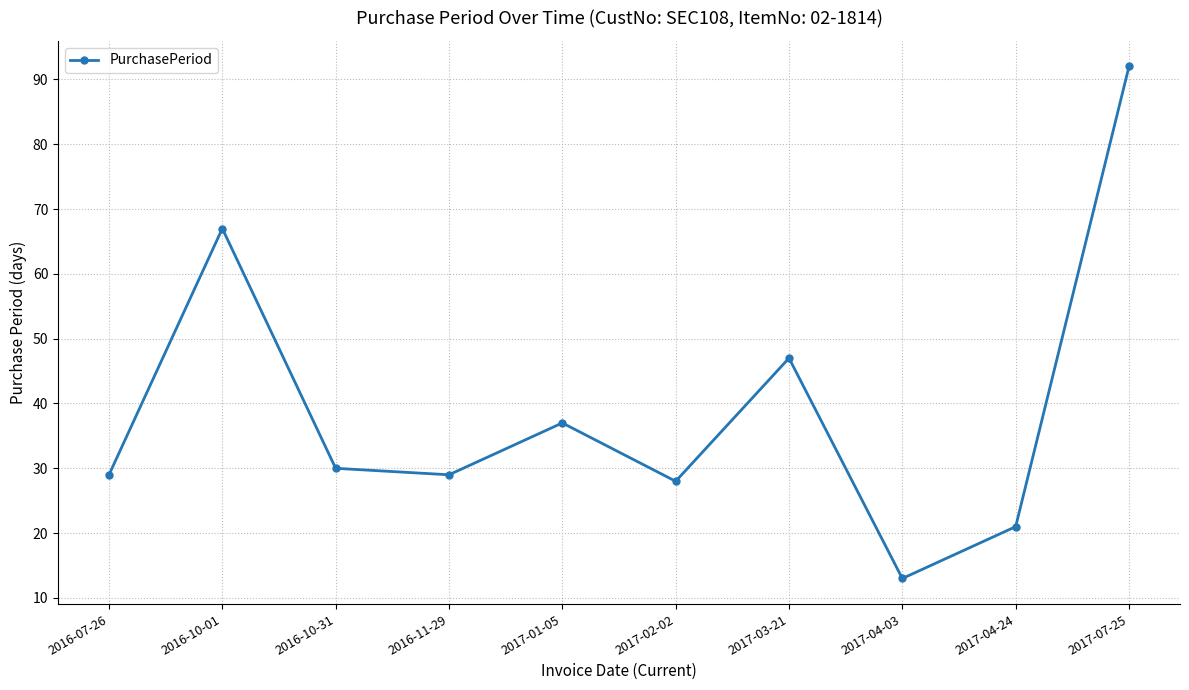

What is the greatest value displayed?

92